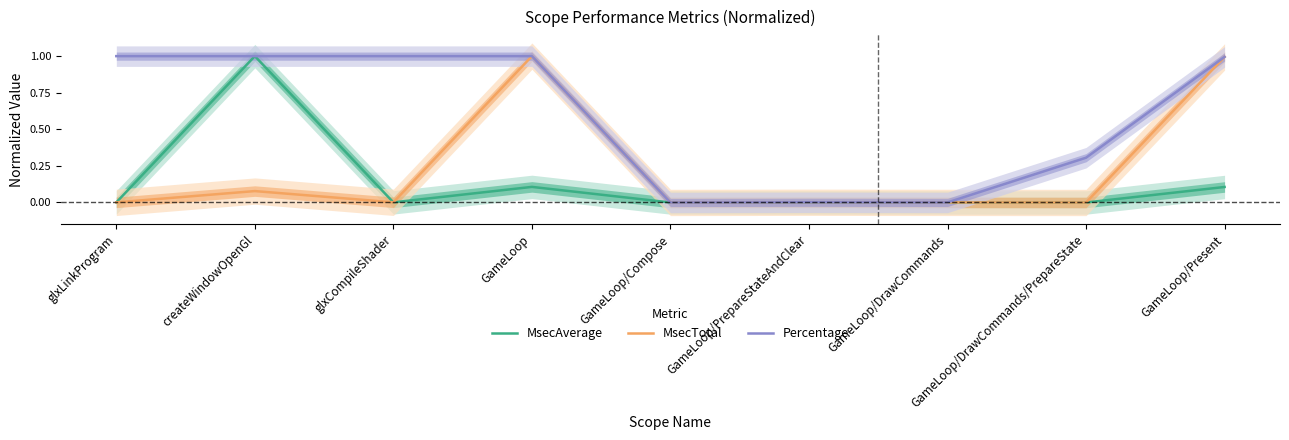

True or false: MsecAverage and MsecTotal intersect in this chart.

True